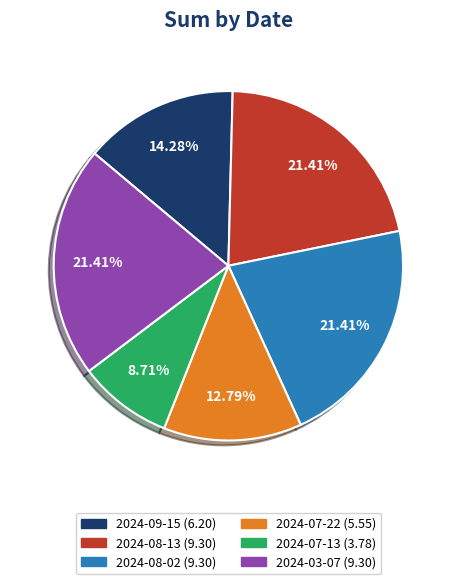

Approximately how many times larger is the value at 2024-09-15 compared to 2024-03-07?

0.7